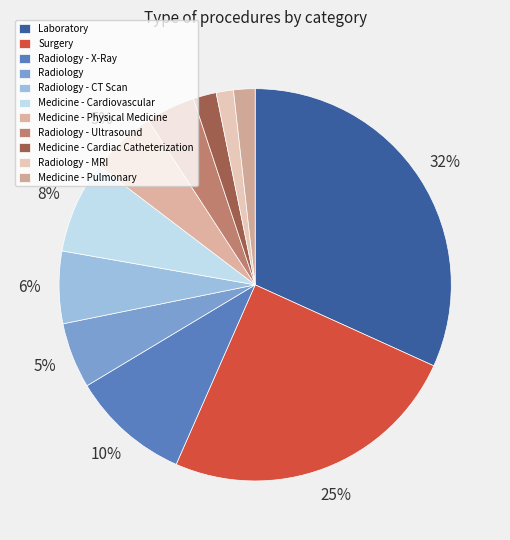

How many segments does this pie chart have?

11